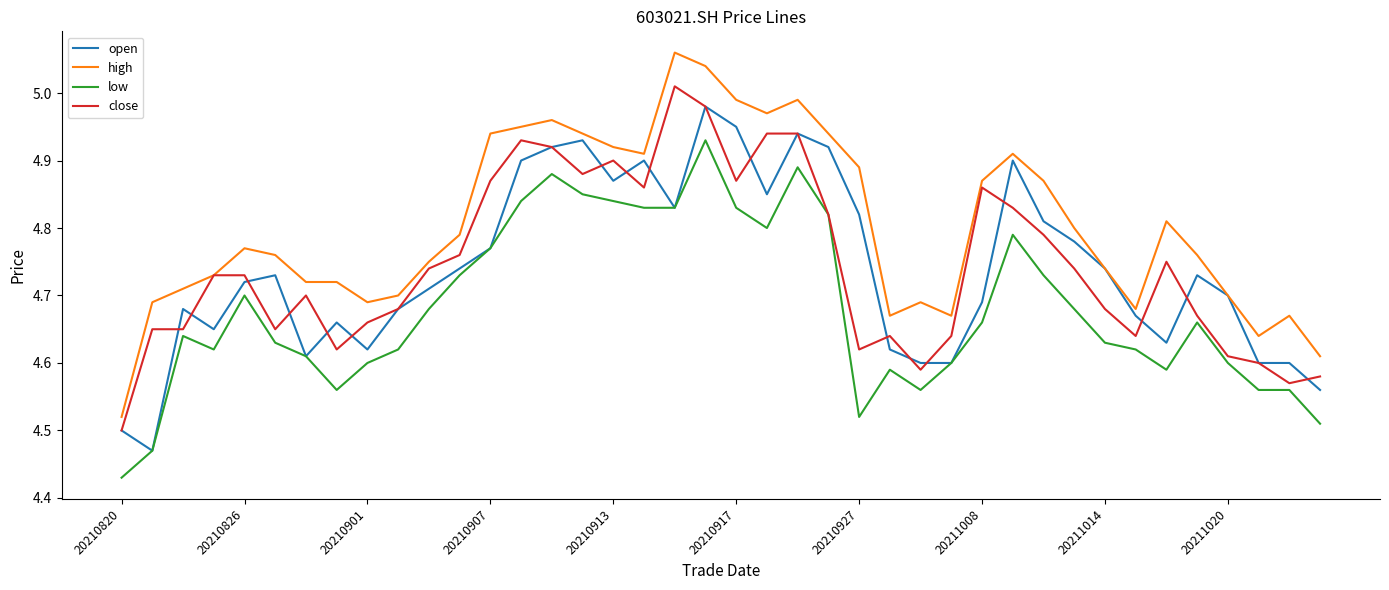

True or false: low and high cross at least once.

False